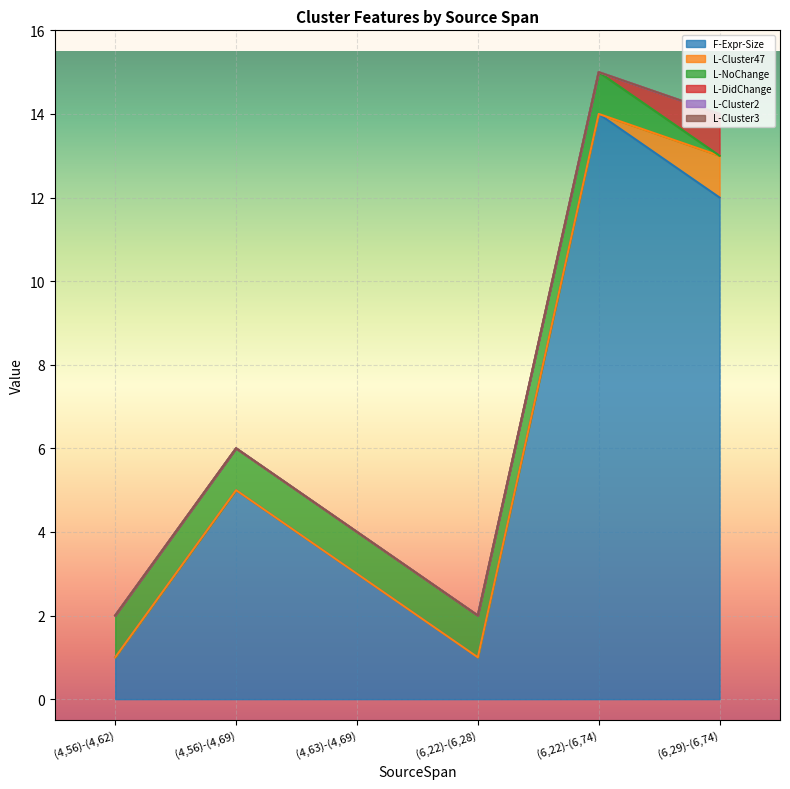

Reading left to right, extract all data points from this chart.

F-Expr-Size: (4,56)-(4,62)=1	(4,56)-(4,69)=5	(4,63)-(4,69)=3	(6,22)-(6,28)=1	(6,22)-(6,74)=14	(6,29)-(6,74)=12
L-Cluster47: (4,56)-(4,62)=0	(4,56)-(4,69)=0	(4,63)-(4,69)=0	(6,22)-(6,28)=0	(6,22)-(6,74)=0	(6,29)-(6,74)=1
L-NoChange: (4,56)-(4,62)=1	(4,56)-(4,69)=1	(4,63)-(4,69)=1	(6,22)-(6,28)=1	(6,22)-(6,74)=1	(6,29)-(6,74)=0
L-DidChange: (4,56)-(4,62)=0	(4,56)-(4,69)=0	(4,63)-(4,69)=0	(6,22)-(6,28)=0	(6,22)-(6,74)=0	(6,29)-(6,74)=1
L-Cluster2: (4,56)-(4,62)=0	(4,56)-(4,69)=0	(4,63)-(4,69)=0	(6,22)-(6,28)=0	(6,22)-(6,74)=0	(6,29)-(6,74)=0
L-Cluster3: (4,56)-(4,62)=0	(4,56)-(4,69)=0	(4,63)-(4,69)=0	(6,22)-(6,28)=0	(6,22)-(6,74)=0	(6,29)-(6,74)=0